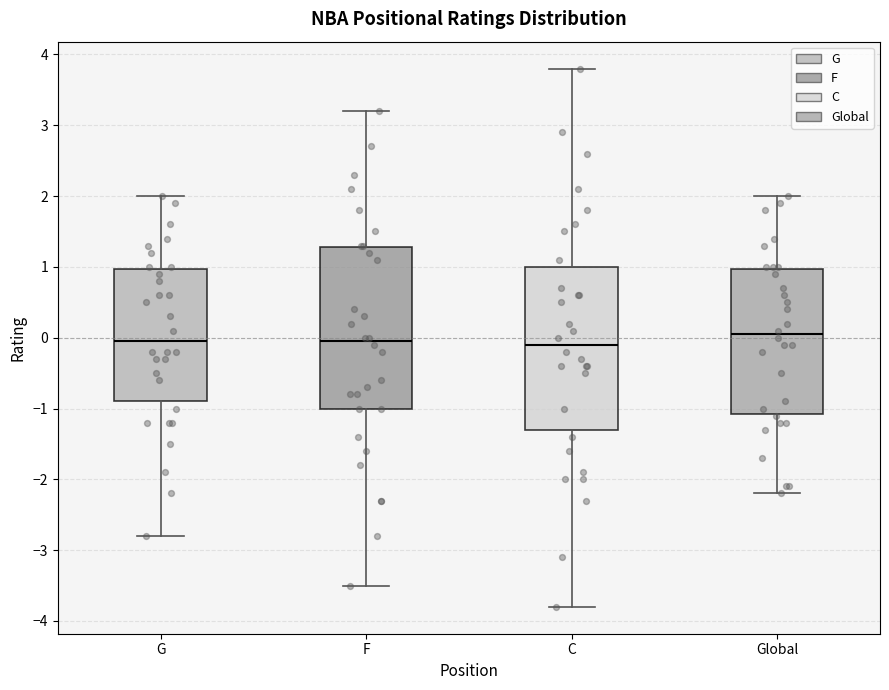

Reading left to right, transcribe this box plot: for each box, give where its median line is, the range the box spans, and where its two whiskers end, as read against the y-axis. The values are not printed on the chart, so give them approximately, as read against the axis.

G: median 0.0, box -0.9 to 1.0, whiskers -2.8 to 2.0
F: median 0.0, box -1.0 to 1.3, whiskers -3.5 to 3.2
C: median -0.1, box -1.3 to 1.0, whiskers -3.8 to 3.8
Global: median 0.1, box -1.1 to 1.0, whiskers -2.2 to 2.0